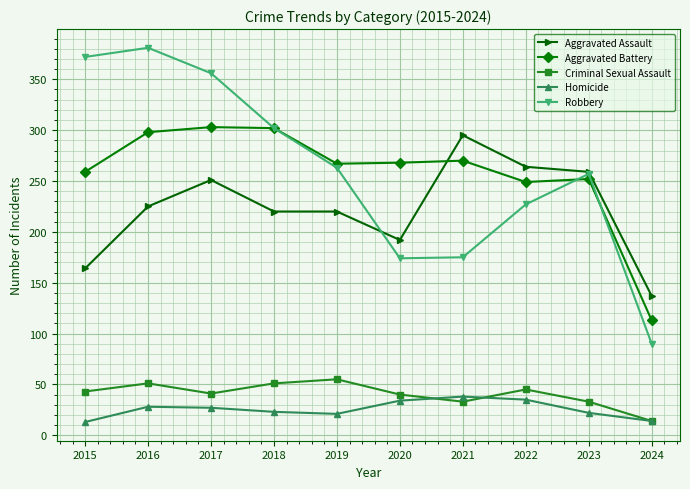

What is the difference between the highest and lowest values at 2021?

262